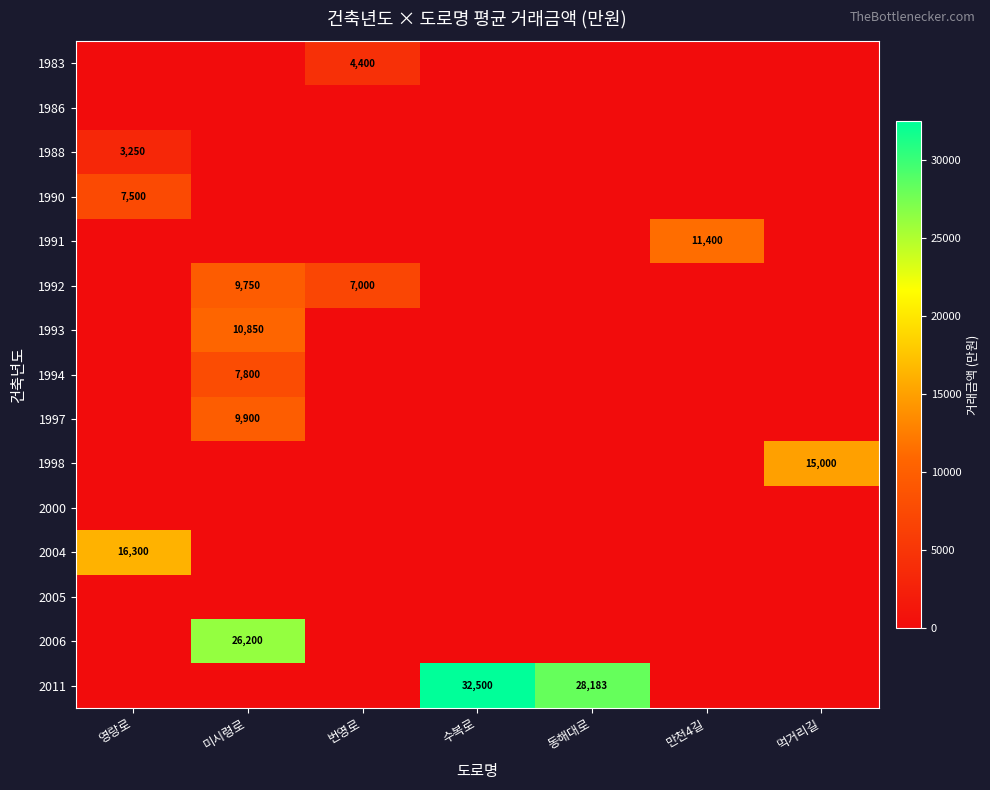

What is the spread (max minus min) of values at 미시령로?

26200